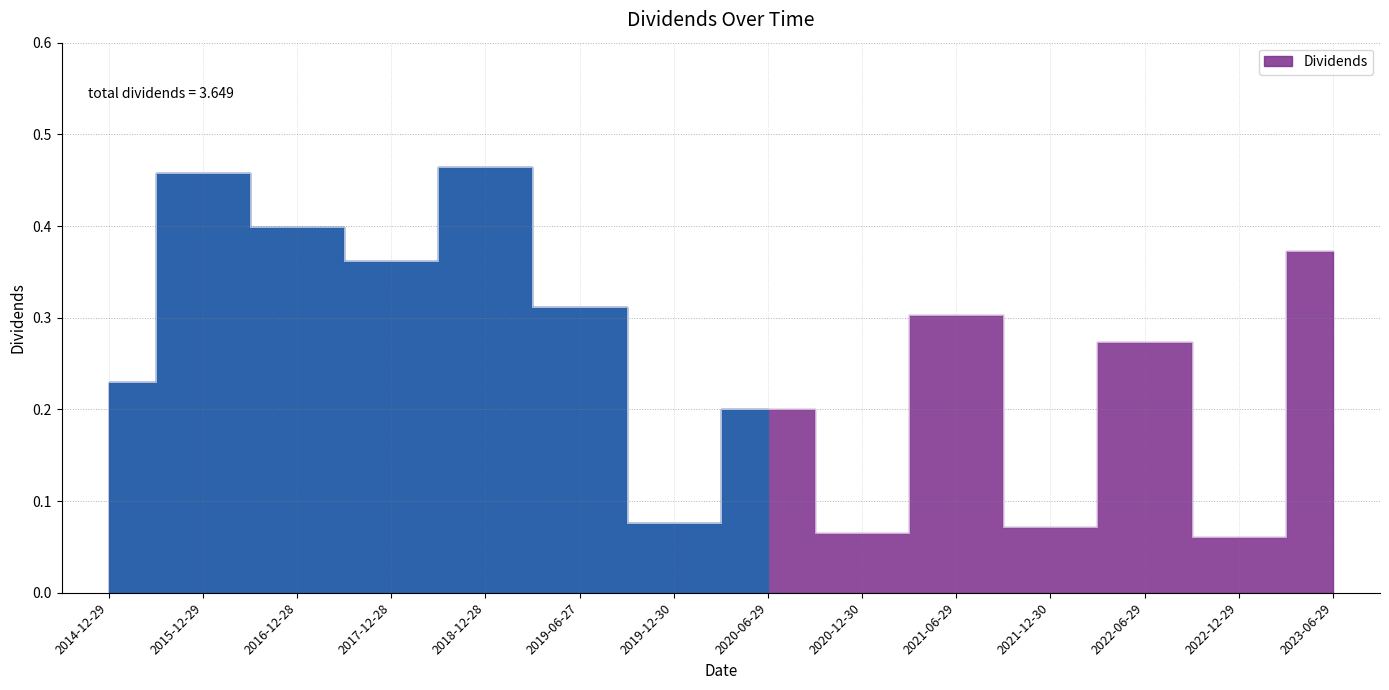

Reading left to right, transcribe all the data shown in this chart.

0.2	0.5	0.4	0.4	0.5	0.3	0.1	0.2	0.1	0.3	0.1	0.3	0.1	0.4